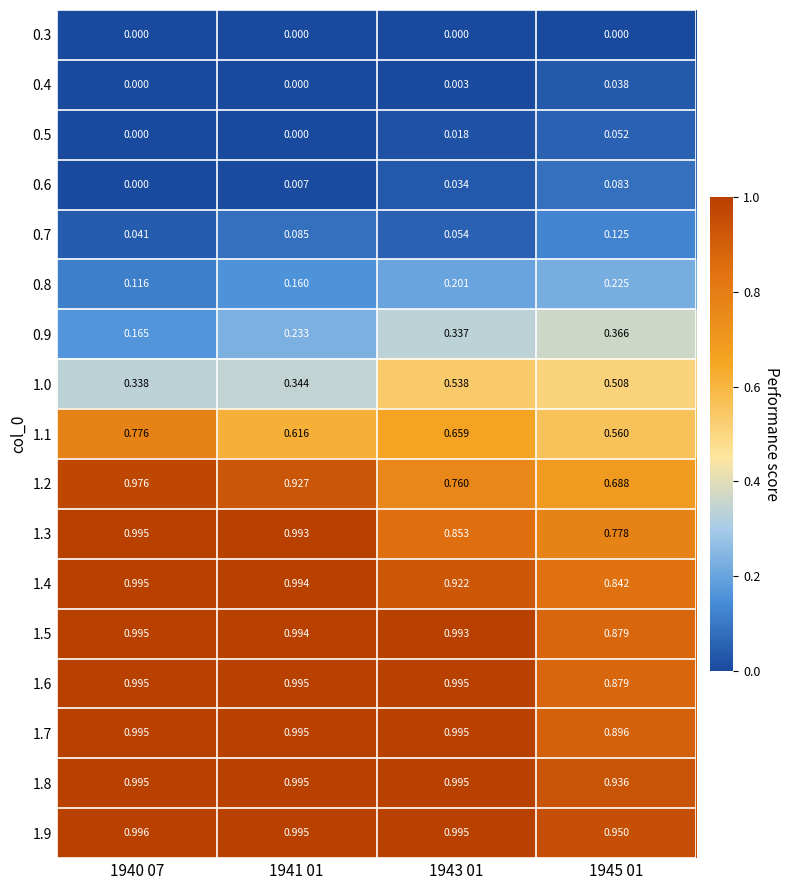

What is the total value across all series at 1943 01?

9.4